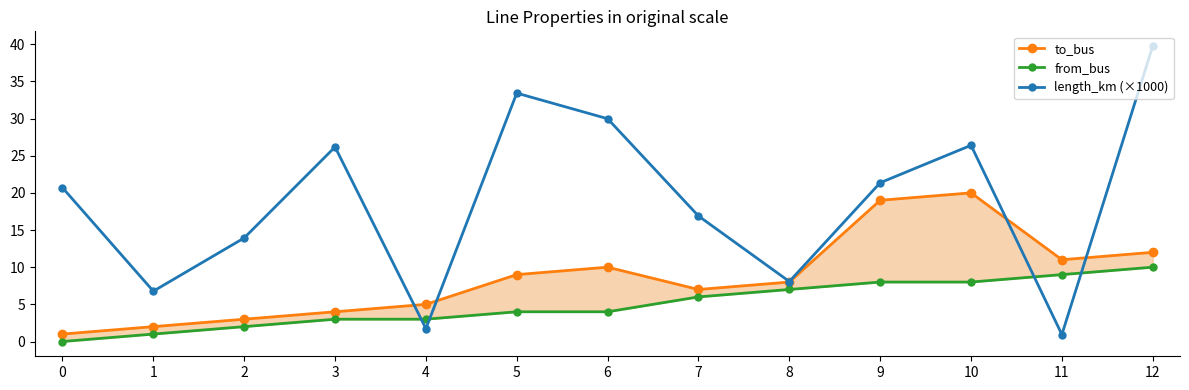

What is the difference between the maximum and minimum values in the to_bus series?

19.0